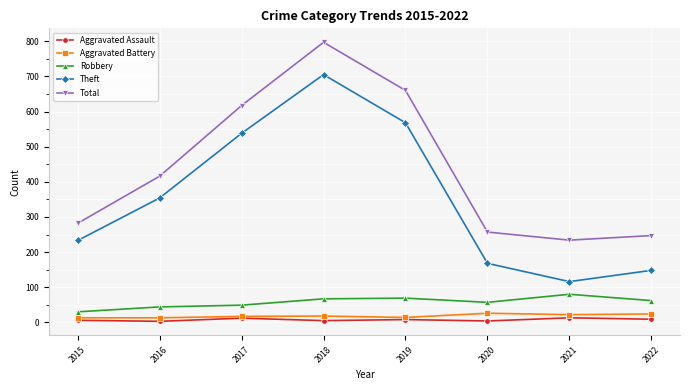

Which series has the largest range (max minus min)?

Theft